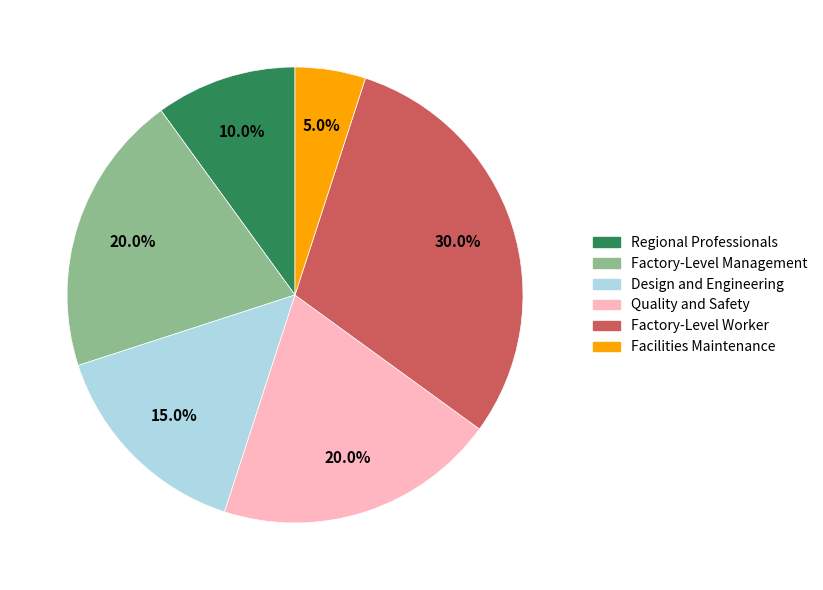

Is there any slice that represents more than half of the pie?

No